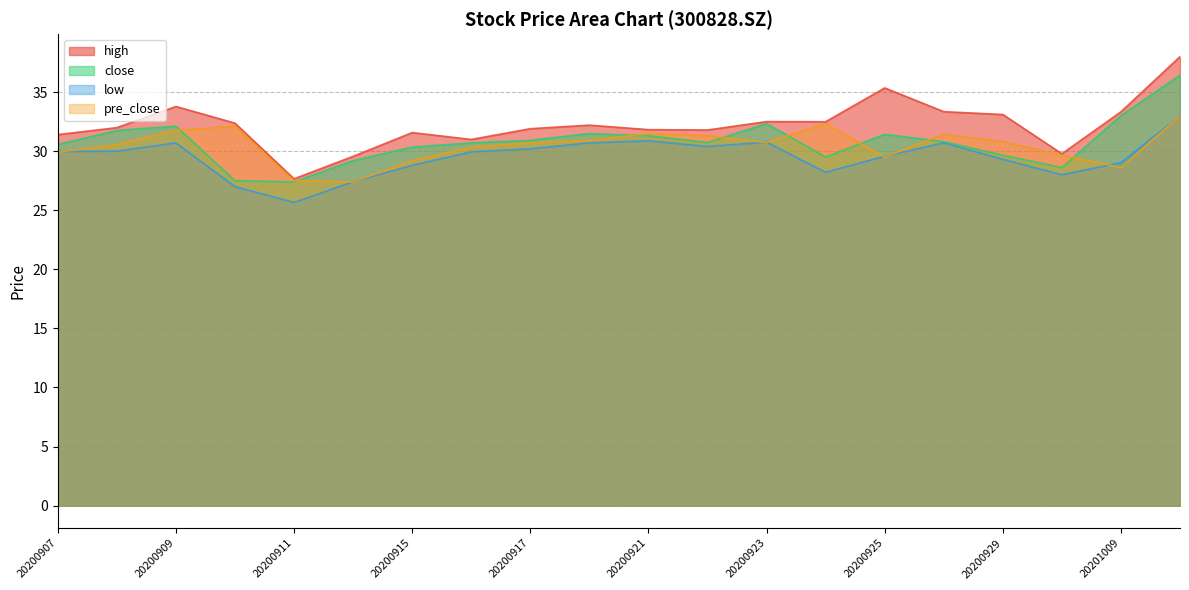

True or false: low and high intersect in this chart.

False